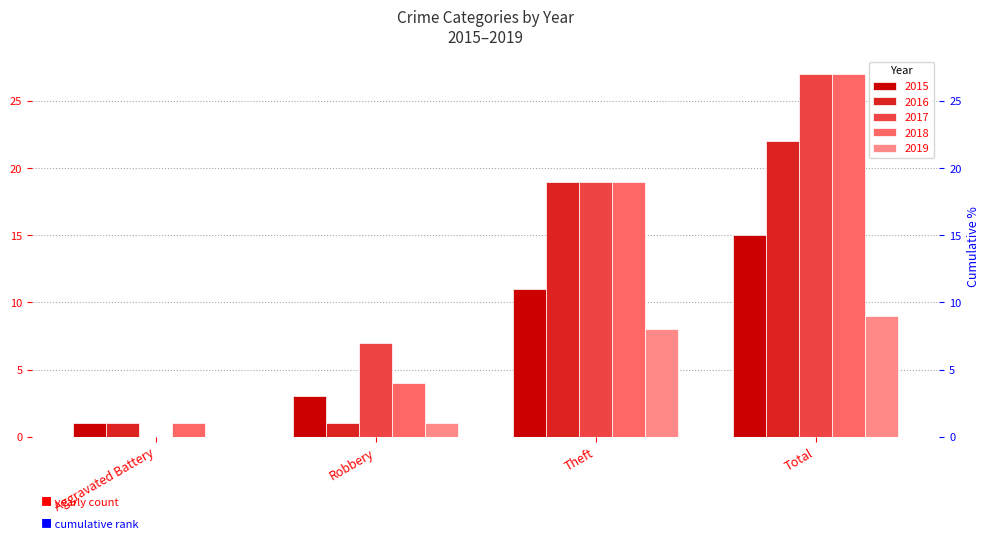

What is the difference between the second highest and minimum values in the 2017 series?

19